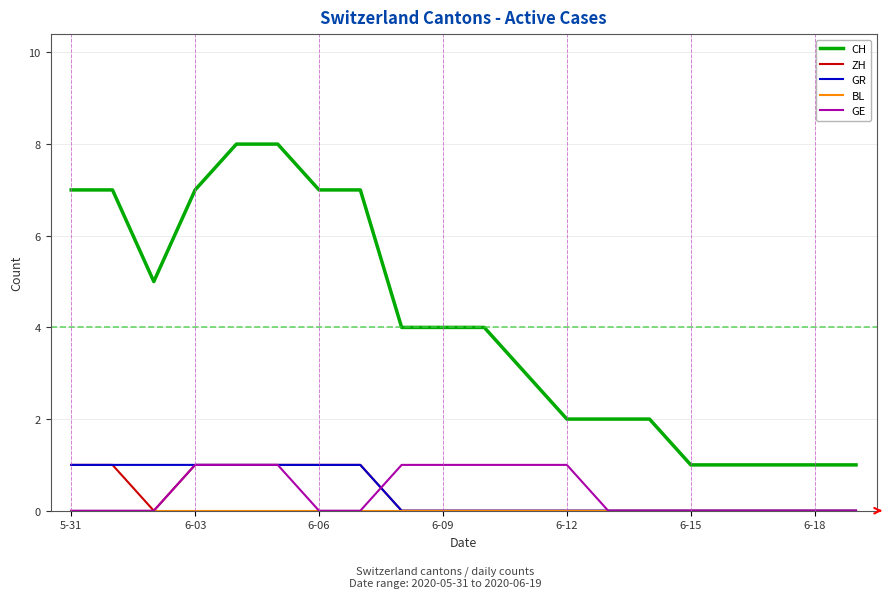

True or false: CH and ZH cross at least once.

False